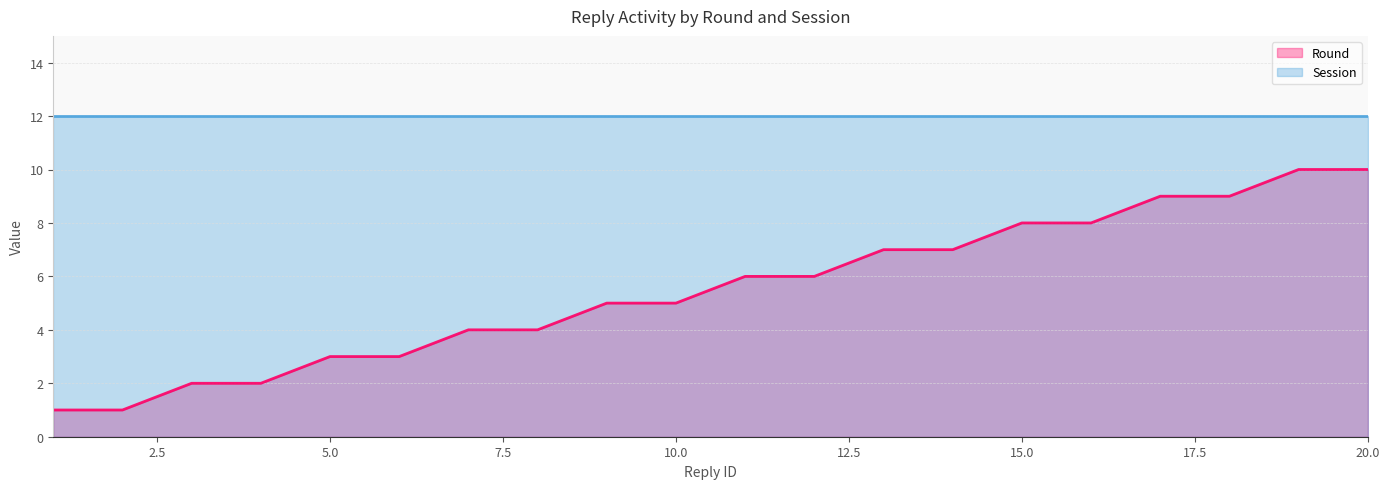

What is the maximum value shown in the chart?

12